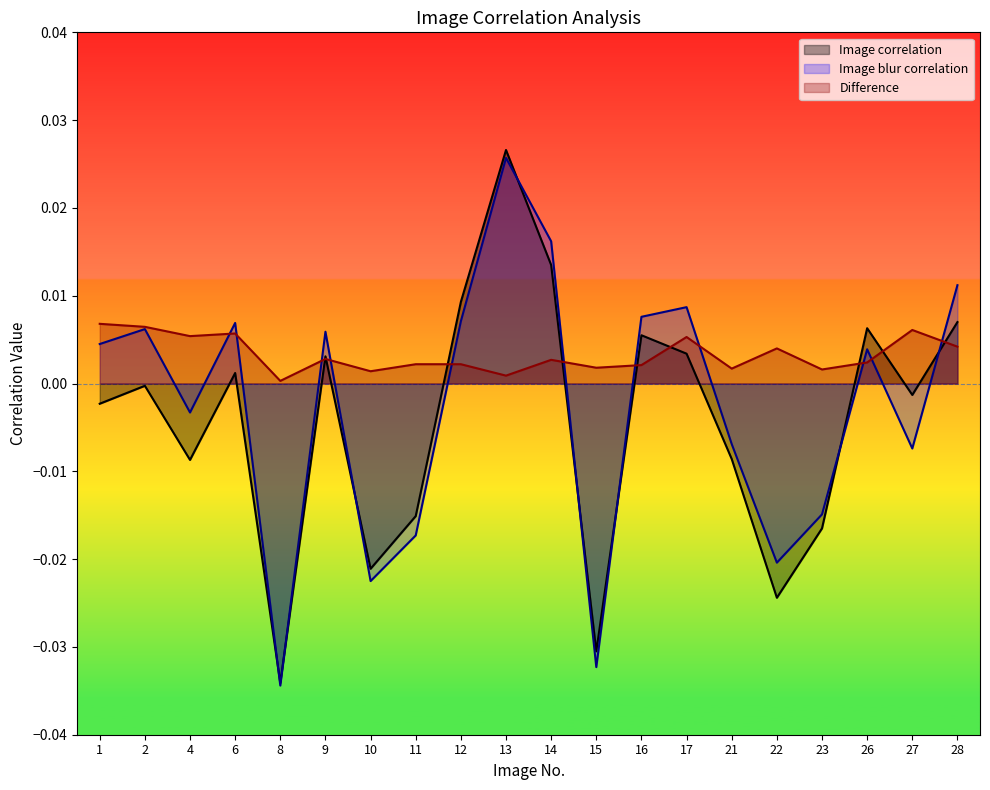

At how many categories does at least one series exceed 0?

20